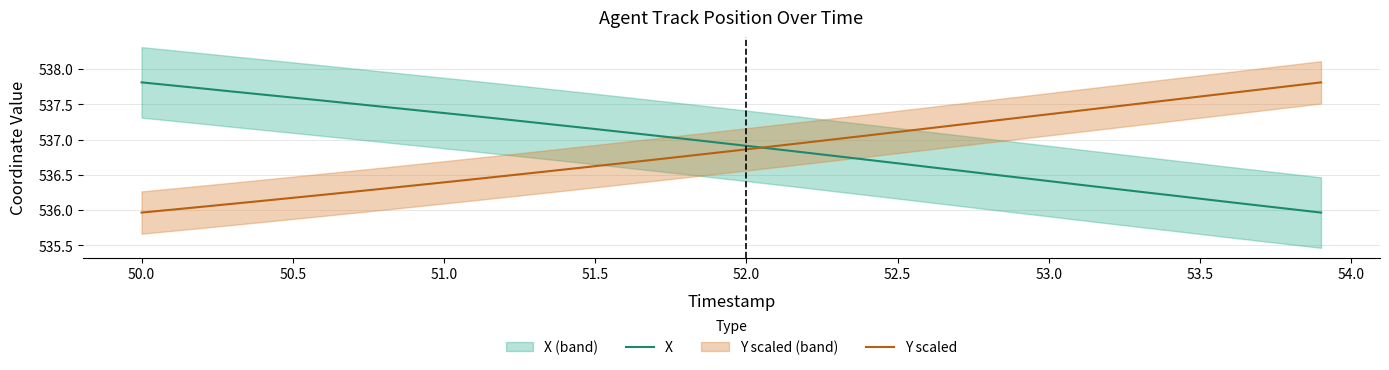

Which series has the widest spread of values?

X